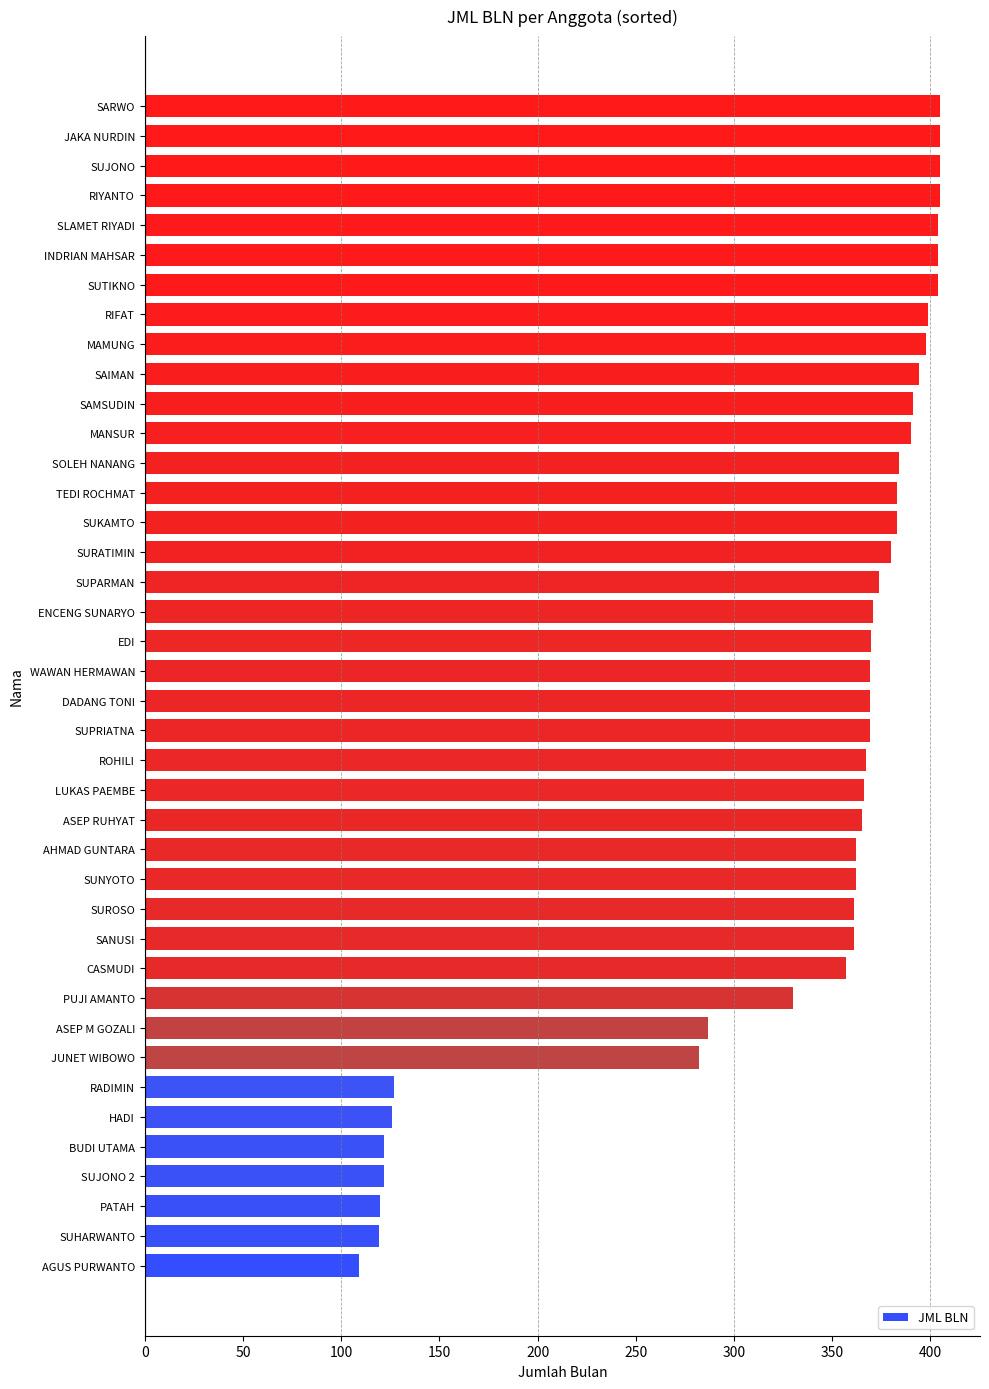

True or false: the data shows 404 at INDRIAN MAHSAR.

True